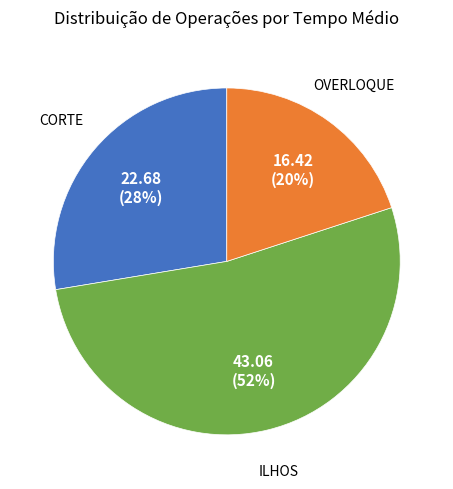

Which has a higher value, OVERLOQUE or ILHOS?

ILHOS